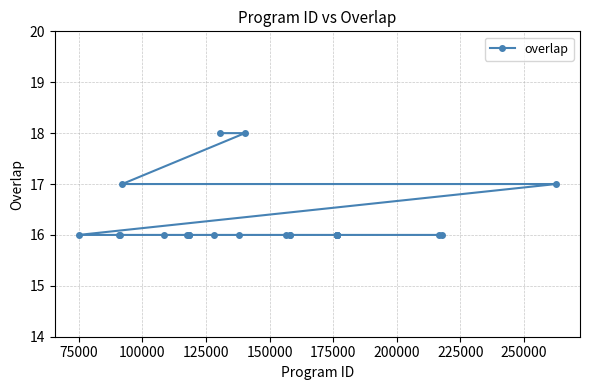

What is the minimum value shown in the chart?

16